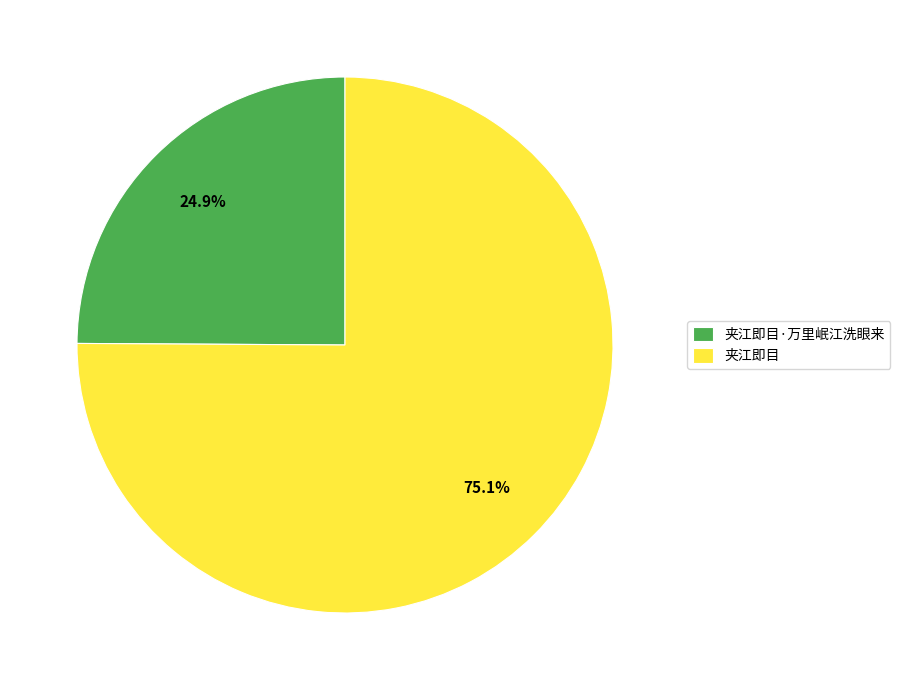

True or false: 夹江即目 accounts for 75% of the total.

True